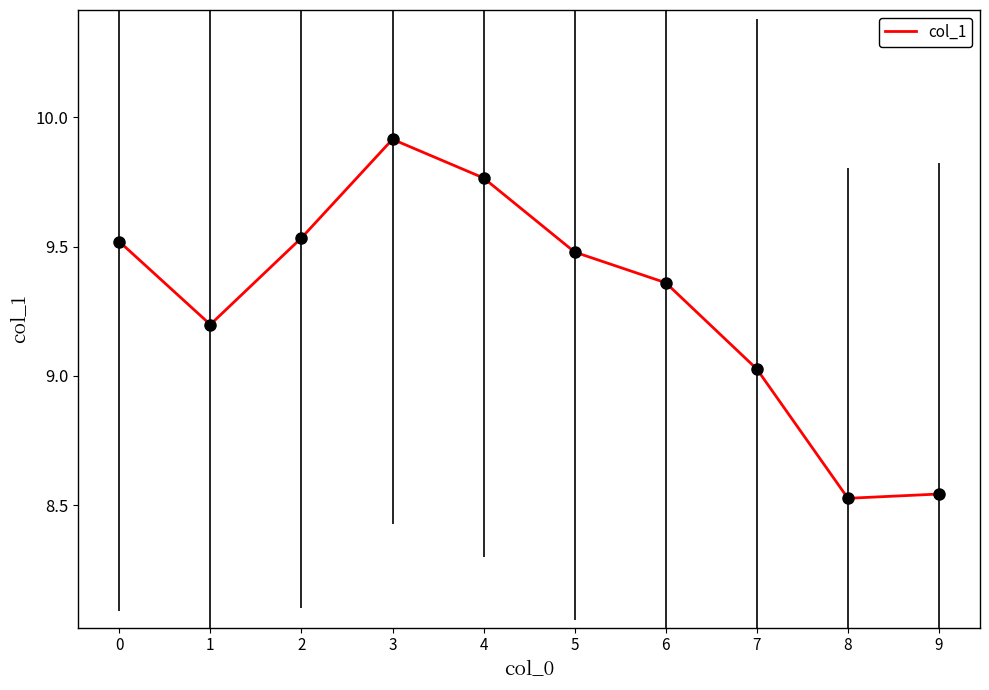

The value at 3 is 9.9. True or false?

True